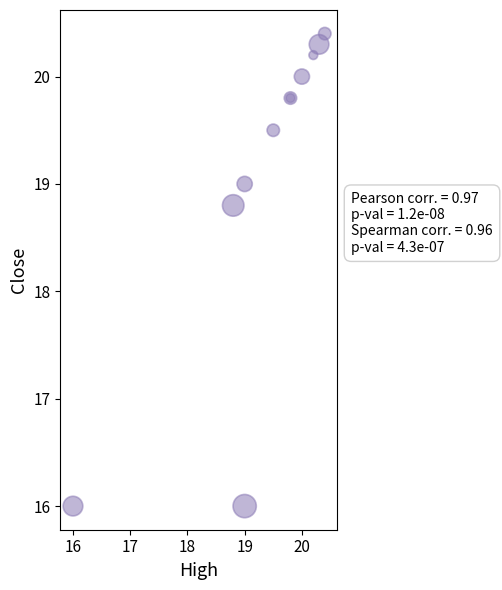

What Y value in the scatter plot is closest to 18?

18.8